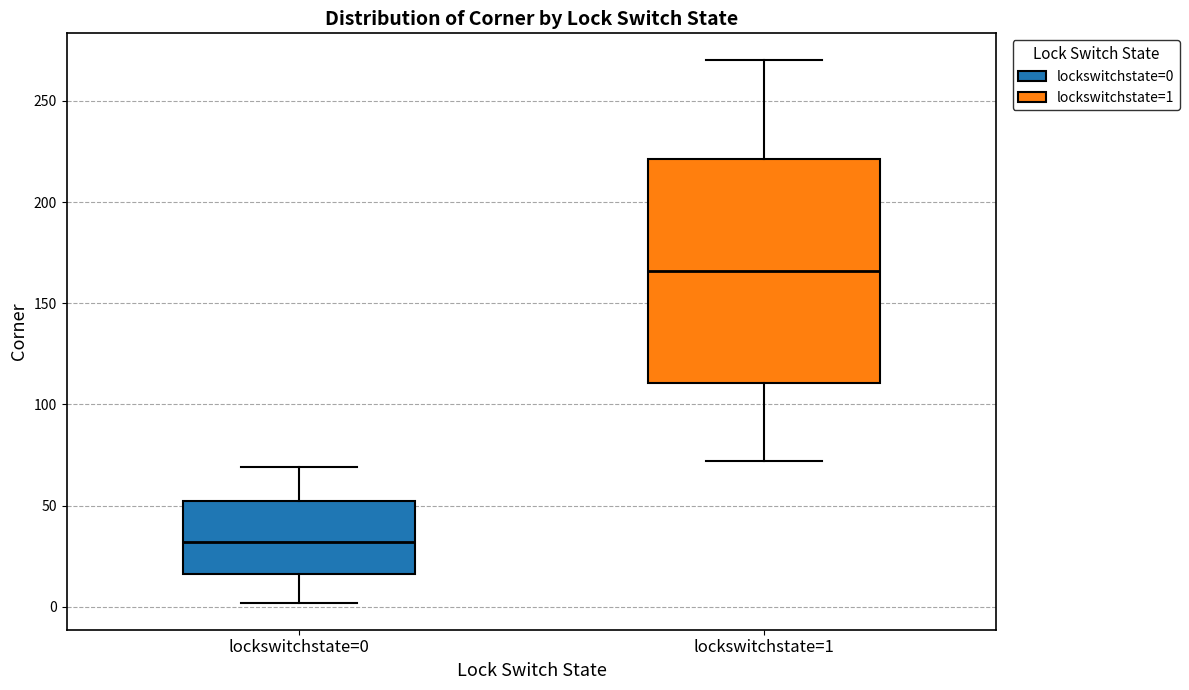

Reading left to right, transcribe this box plot: for each box, give where its median line is, the range the box spans, and where its two whiskers end, as read against the y-axis. The values are not printed on the chart, so give them approximately, as read against the axis.

lockswitchstate=0: median 30, box 15 to 50, whiskers 0 to 70
lockswitchstate=1: median 165, box 110 to 220, whiskers 70 to 270